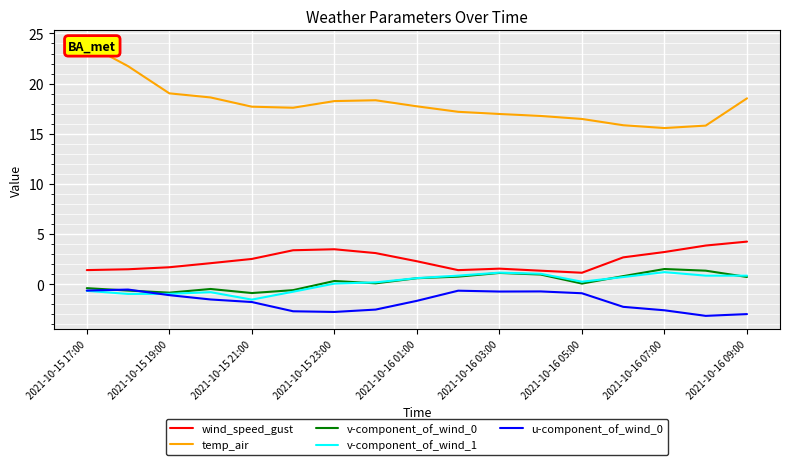

True or false: temp_air and wind_speed_gust cross at least once.

False